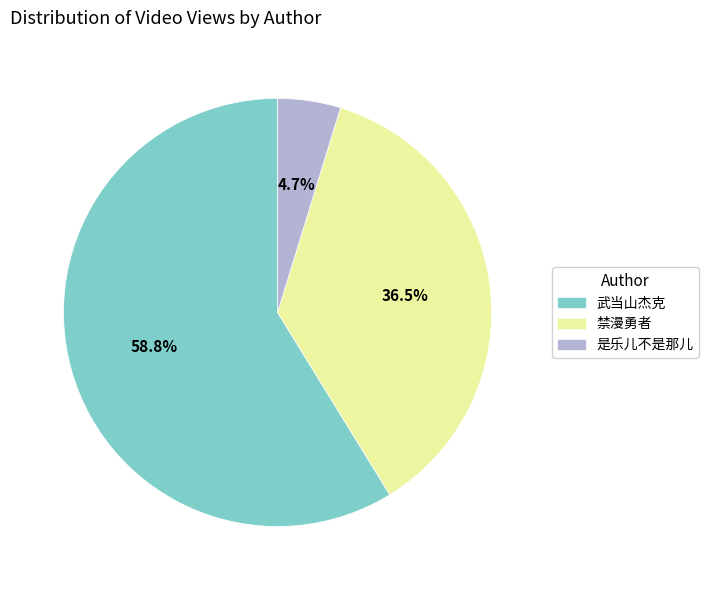

Rank the categories by value from lowest to highest.

是乐儿不是那儿, 禁漫勇者, 武当山杰克